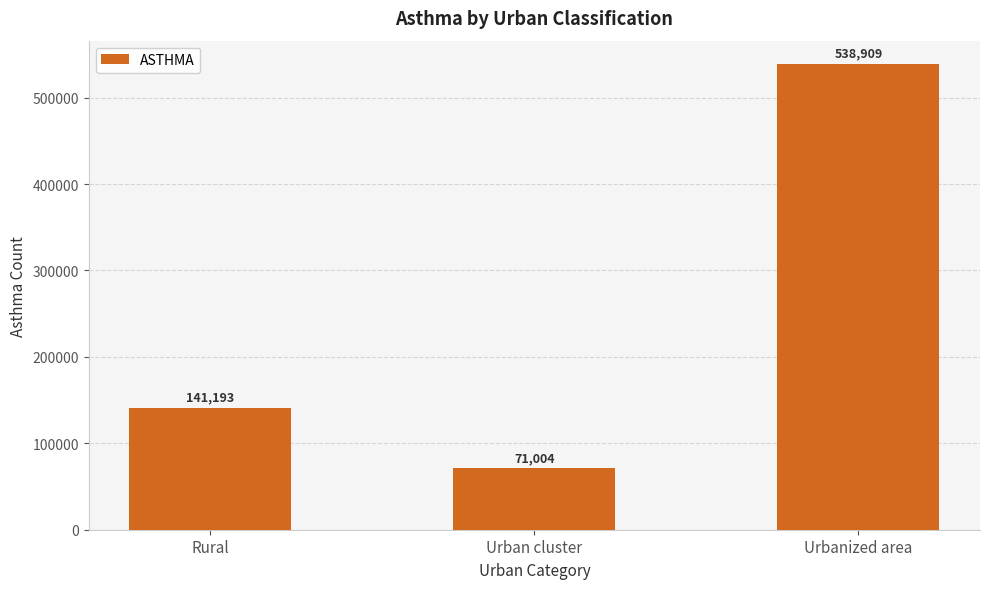

Are the bars grouped side by side (vs. stacked)?

No